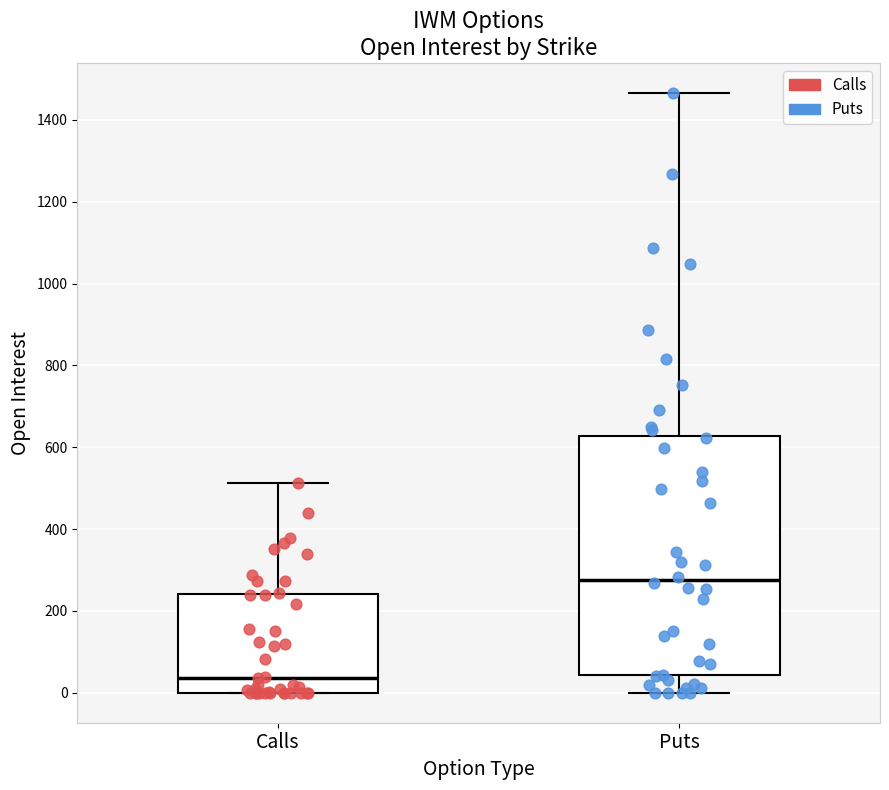

Reading left to right, transcribe this box plot: for each box, give where its median line is, the range the box spans, and where its two whiskers end, as read against the y-axis. The values are not printed on the chart, so give them approximately, as read against the axis.

Calls: median 40, box 0 to 240, whiskers 0 to 520
Puts: median 280, box 40 to 620, whiskers 0 to 1460